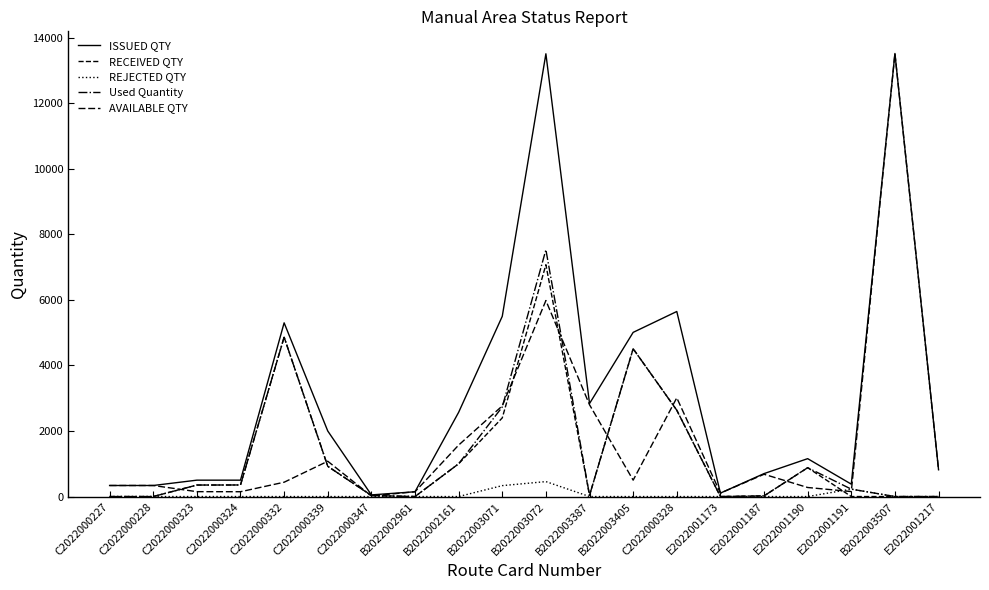

How many lines are shown in the chart?

5